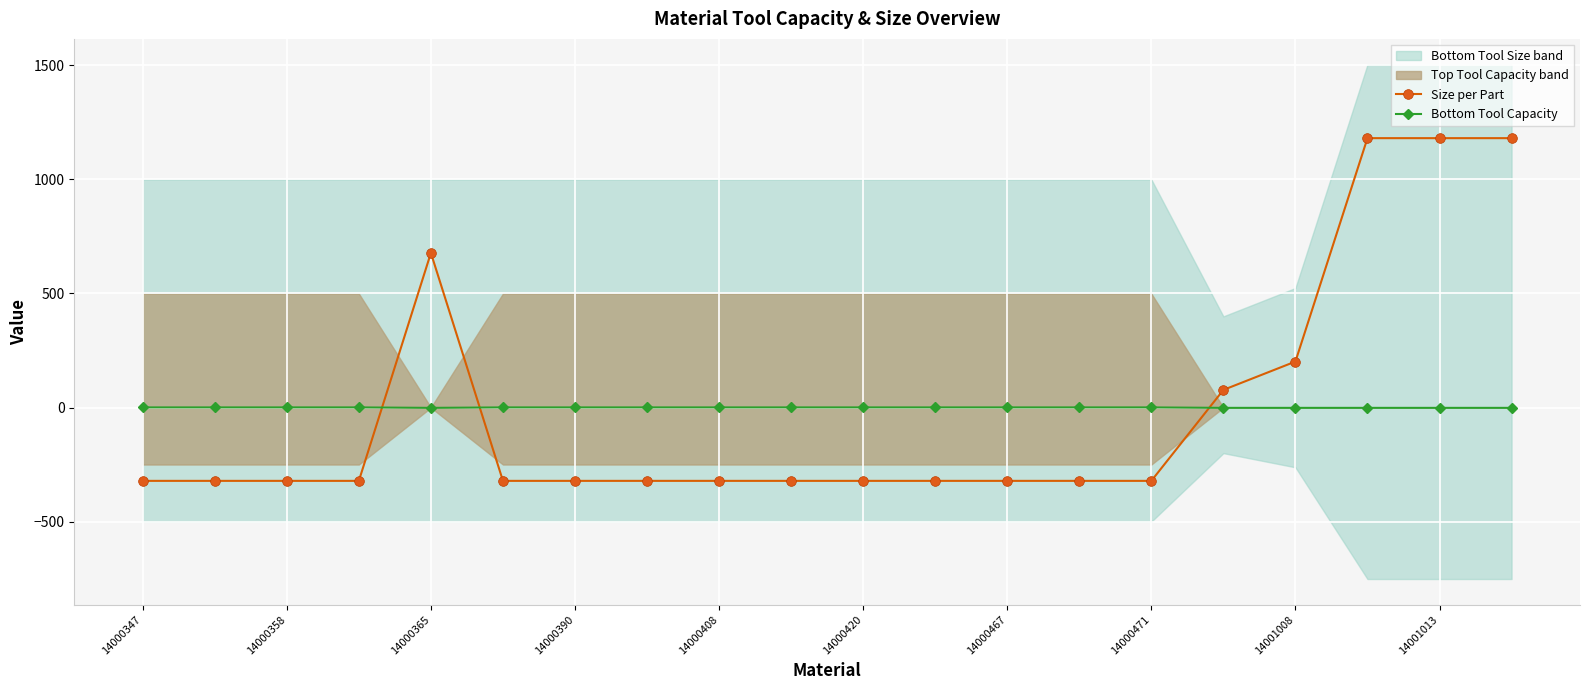

Is it true that Size per Part equals -321.4 at 14000358?

True